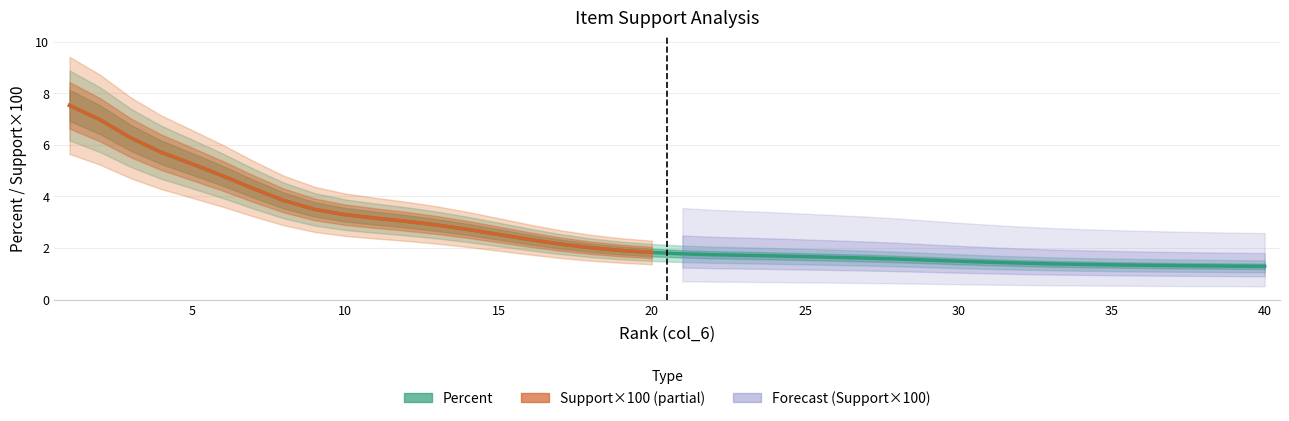

What is the greatest value displayed?

7.5